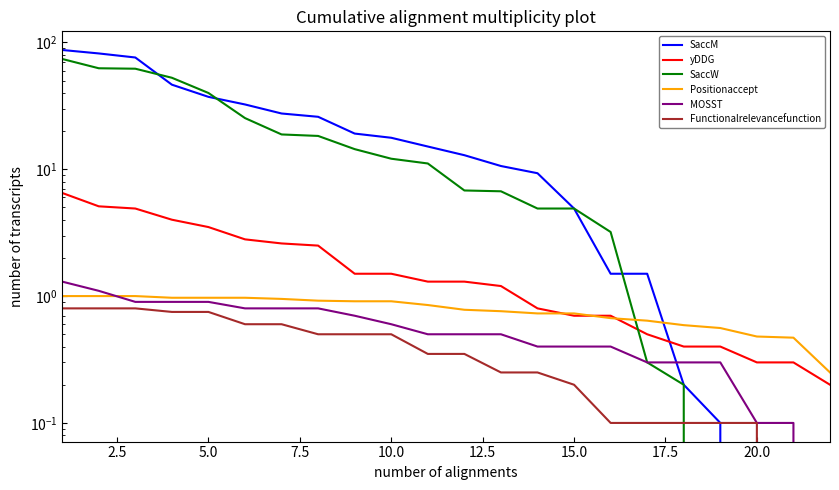

True or false: MOSST and SaccW cross at least once.

False